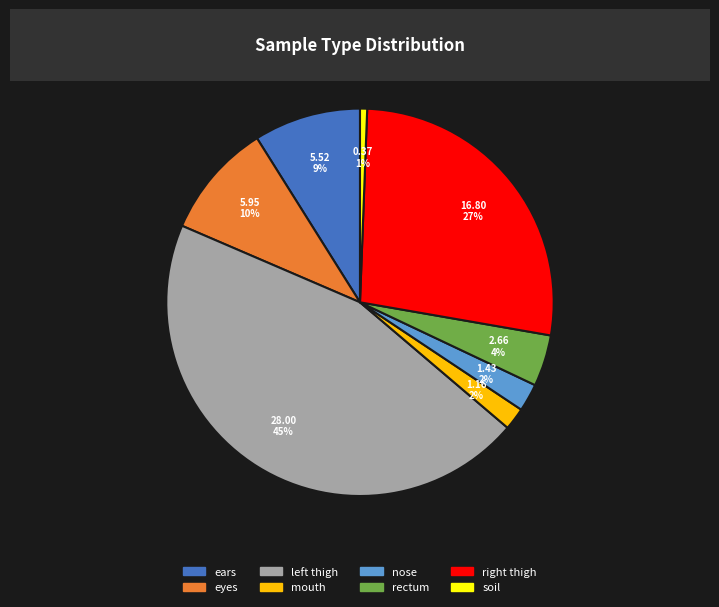

Is there a majority slice in this chart?

No